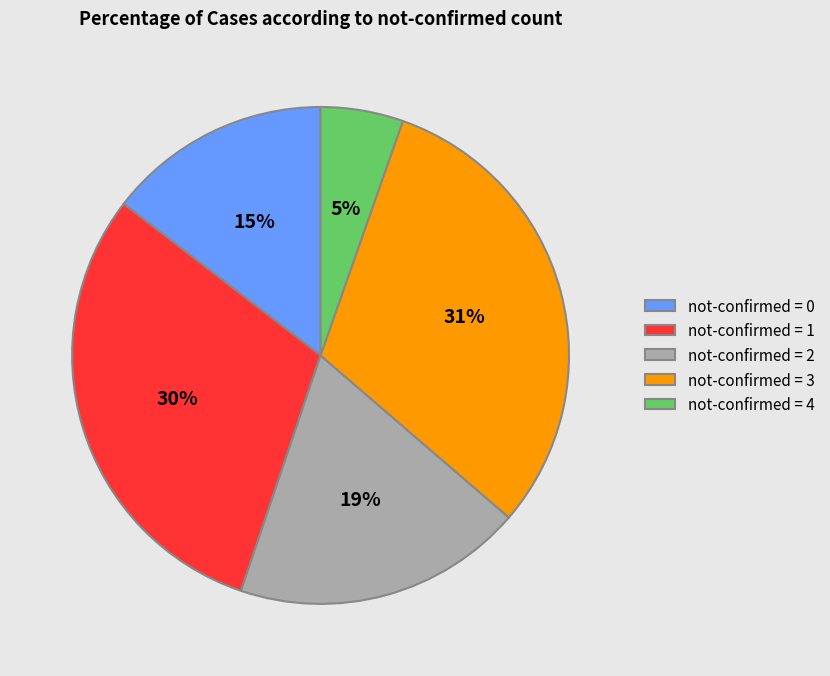

To the nearest percent, what is the average slice percentage?

20%